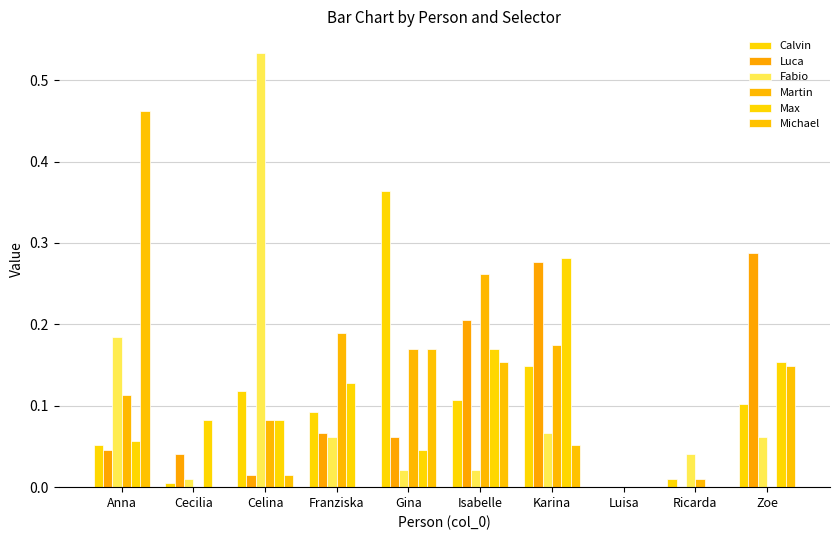

How many categories are shown in the chart?

10